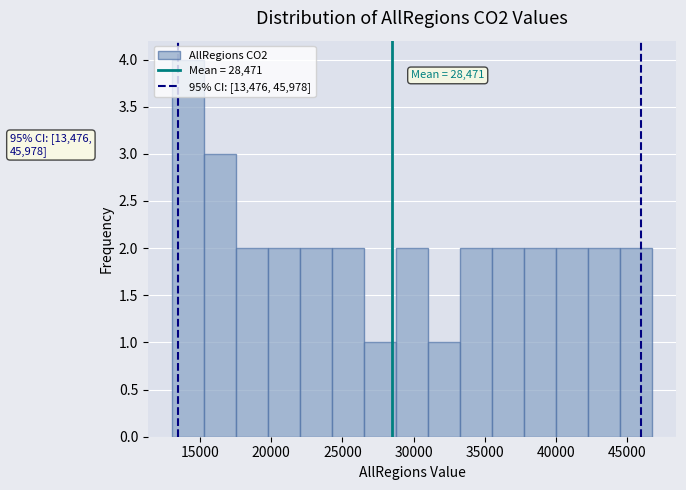

Which range on the x-axis has the tallest bar?

13000 to 15500